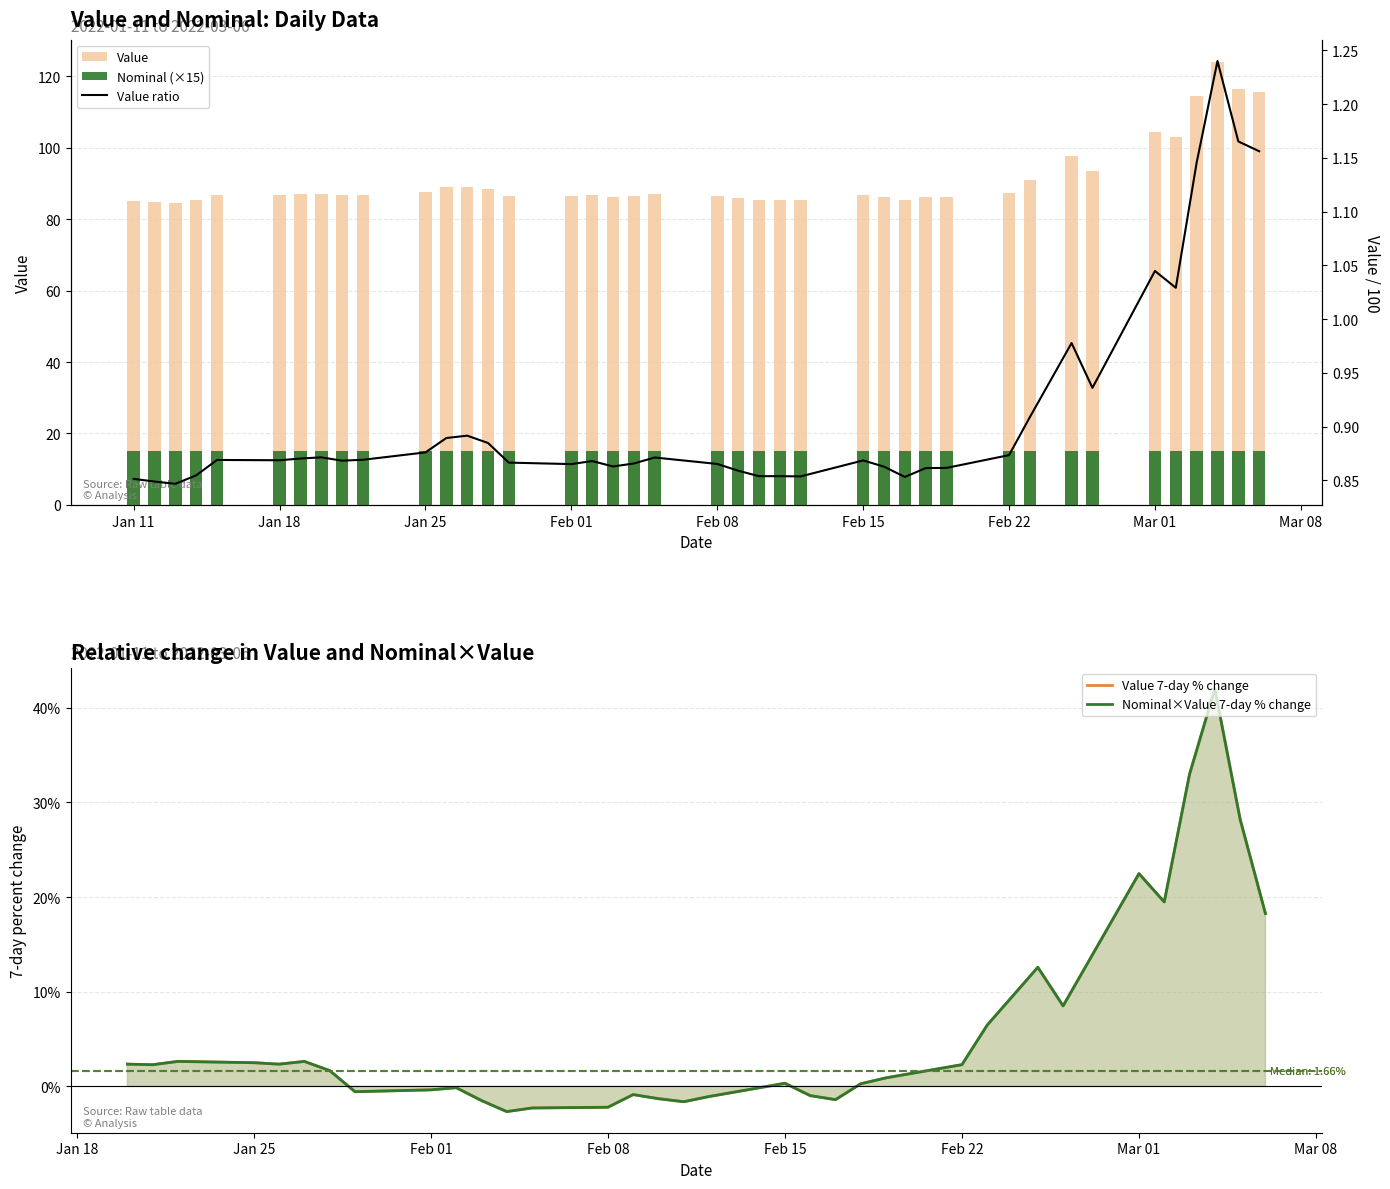

What is the maximum value shown in the chart?

124.0